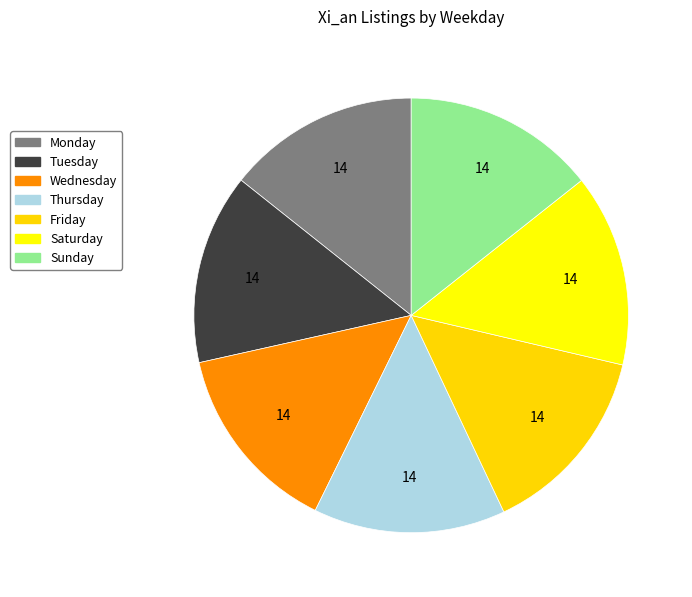

Approximately how many times larger is the value at Sunday compared to Wednesday?

1.0